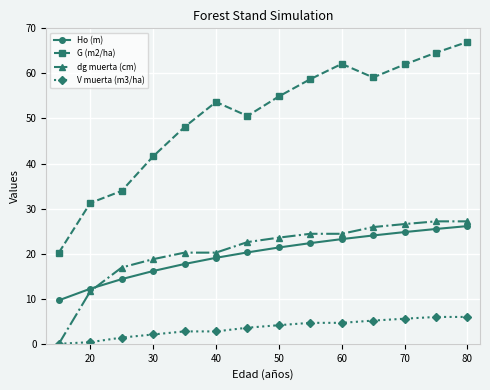

Which series has the largest total across all categories?

G (m2/ha)